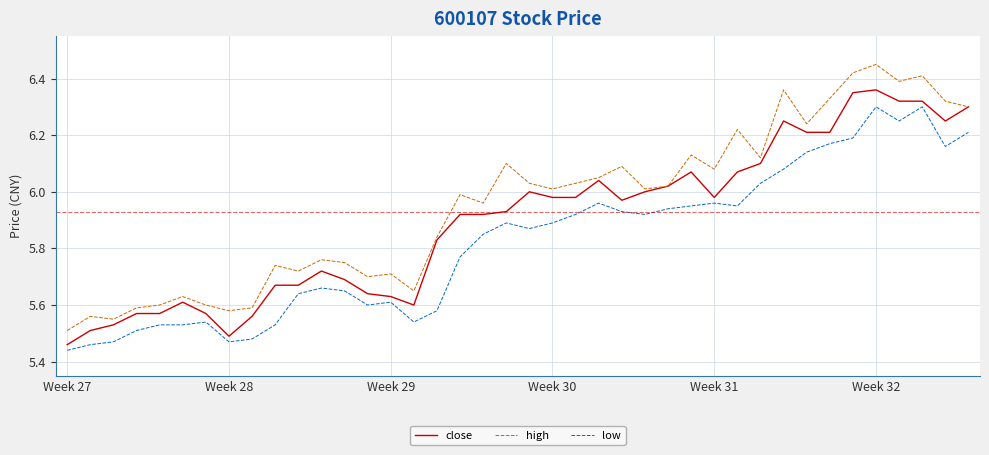

Which series has the largest total across all categories?

high